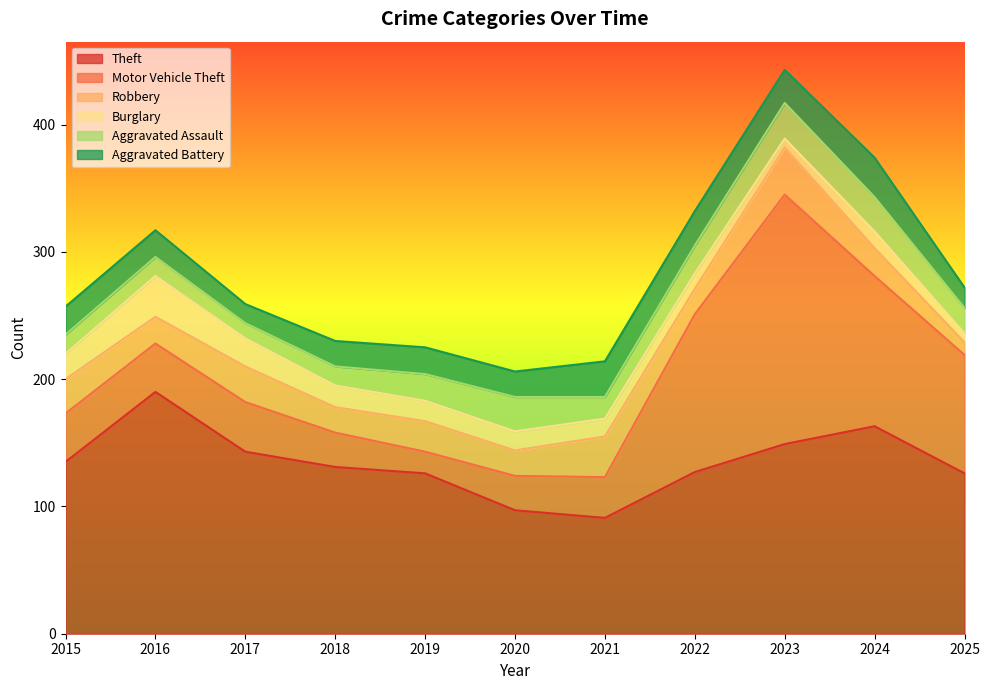

Reading right to left, transcribe all the data shown in this chart.

Theft: 2025=126	2024=163	2023=149	2022=127	2021=91	2020=97	2019=126	2018=131	2017=143	2016=190	2015=135
Motor Vehicle Theft: 2025=93	2024=118	2023=196	2022=124	2021=32	2020=27	2019=17	2018=27	2017=39	2016=38	2015=38
Robbery: 2025=10	2024=22	2023=37	2022=20	2021=32	2020=20	2019=24	2018=20	2017=28	2016=21	2015=27
Burglary: 2025=7	2024=13	2023=7	2022=12	2021=14	2020=15	2019=16	2018=17	2017=22	2016=32	2015=20
Aggravated Assault: 2025=20	2024=27	2023=28	2022=22	2021=17	2020=27	2019=21	2018=15	2017=12	2016=15	2015=15
Aggravated Battery: 2025=16	2024=31	2023=26	2022=27	2021=28	2020=20	2019=21	2018=20	2017=15	2016=21	2015=22